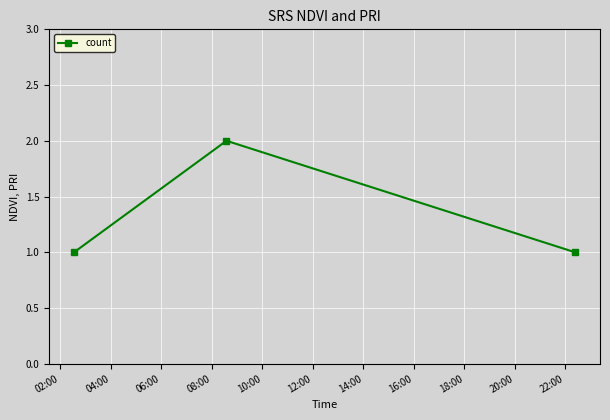

What is the difference between the maximum and minimum values?

1